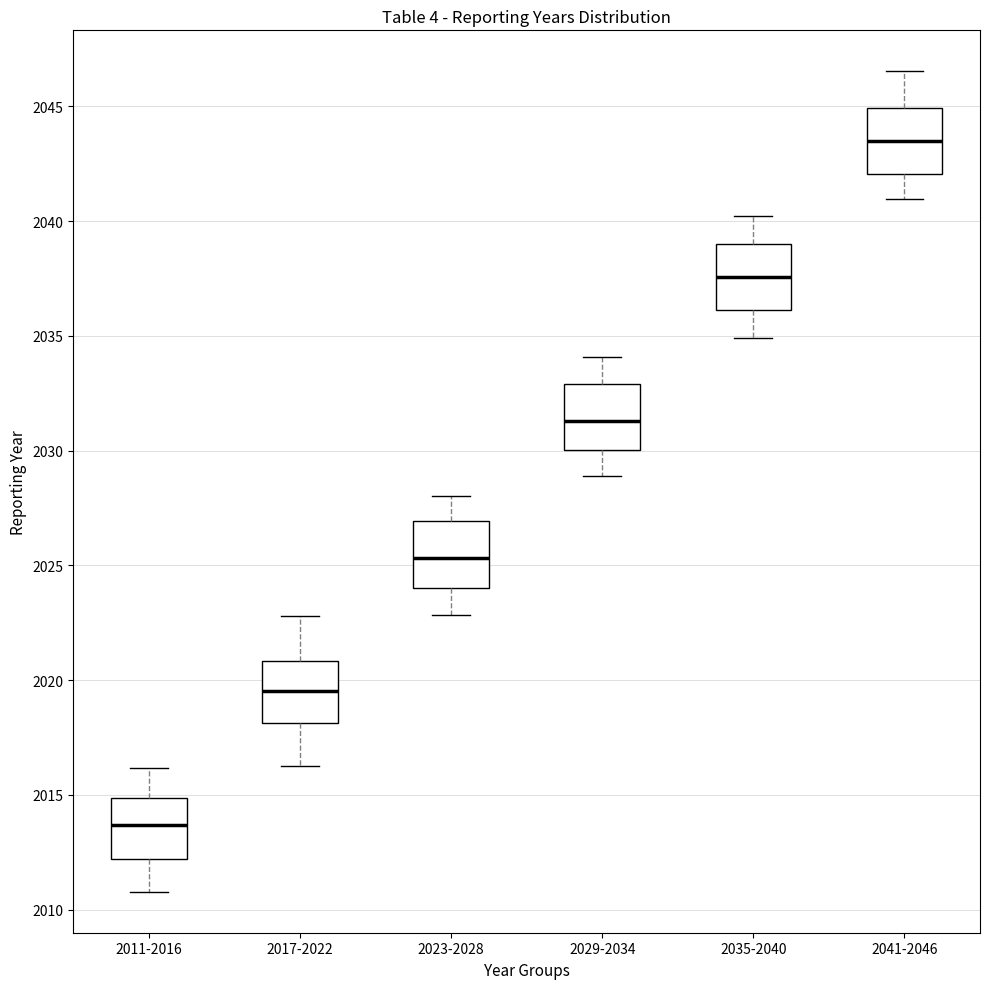

Reading left to right, transcribe this box plot: for each box, give where its median line is, the range the box spans, and where its two whiskers end, as read against the y-axis. The values are not printed on the chart, so give them approximately, as read against the axis.

2011-2016: median 2013.5, box 2012.0 to 2015.0, whiskers 2011.0 to 2016.0
2017-2022: median 2019.5, box 2018.0 to 2021.0, whiskers 2016.0 to 2023.0
2023-2028: median 2025.5, box 2024.0 to 2027.0, whiskers 2023.0 to 2028.0
2029-2034: median 2031.5, box 2030.0 to 2033.0, whiskers 2029.0 to 2034.0
2035-2040: median 2037.5, box 2036.0 to 2039.0, whiskers 2035.0 to 2040.0
2041-2046: median 2043.5, box 2042.0 to 2045.0, whiskers 2041.0 to 2046.5